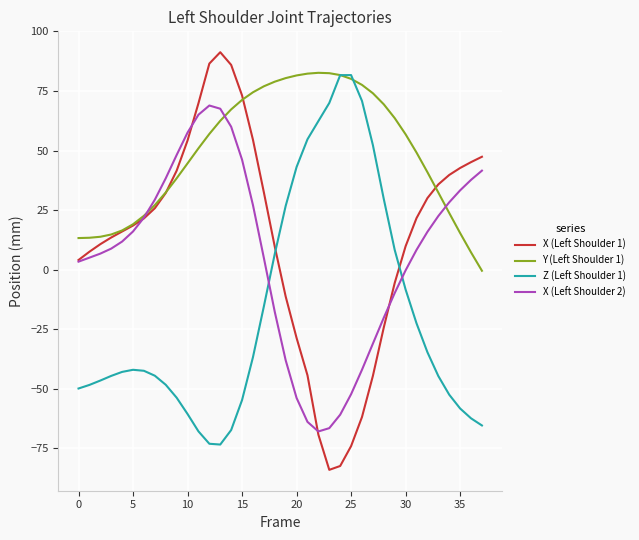

Which series has the widest spread of values?

X (Left Shoulder 1)